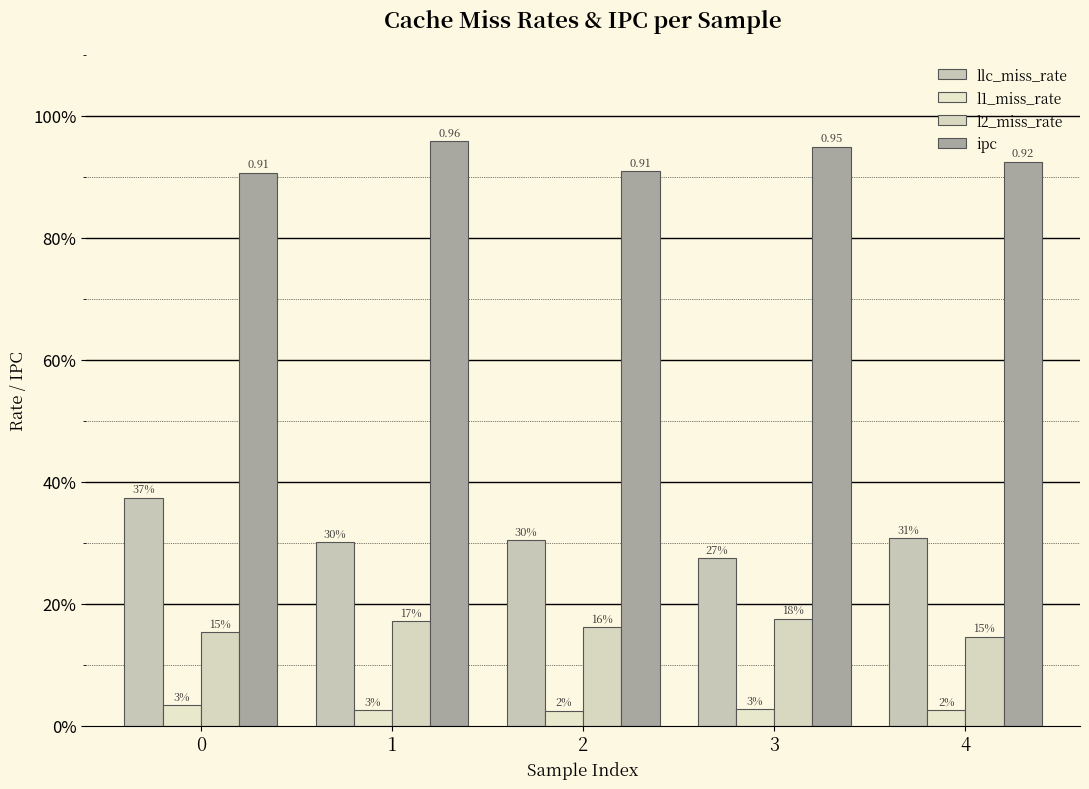

Are the bars grouped side by side (vs. stacked)?

Yes